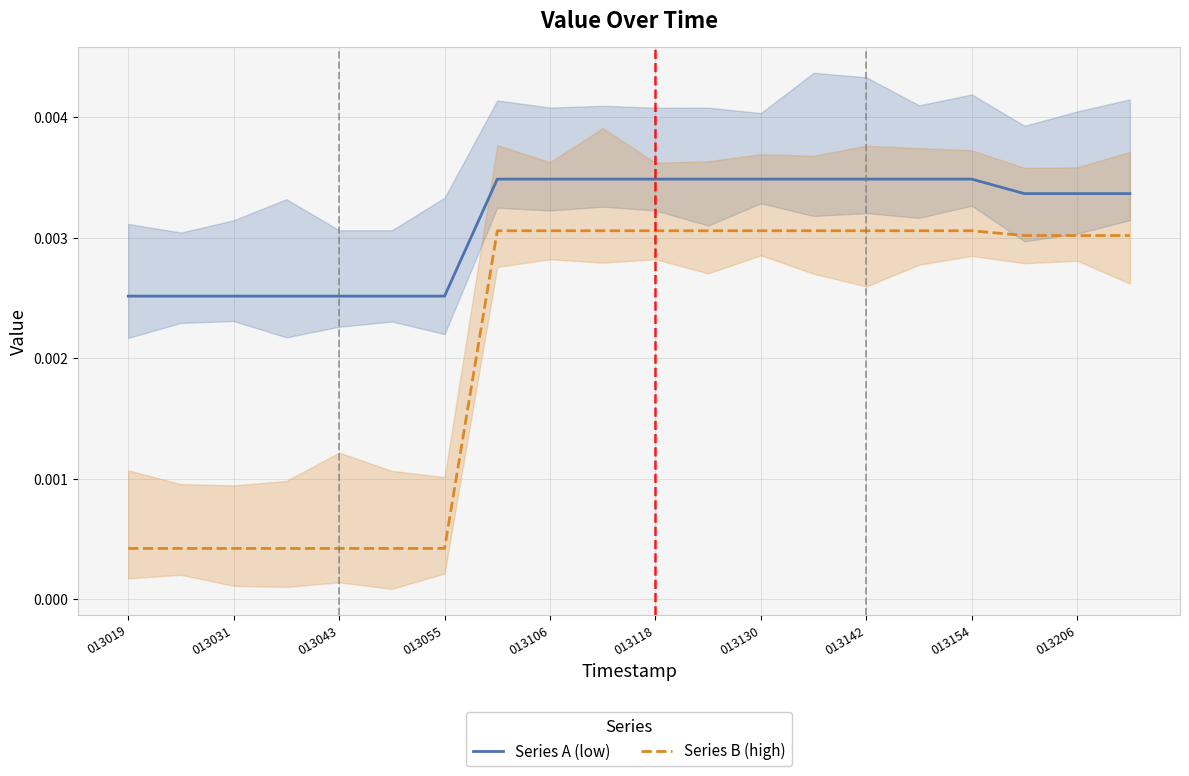

True or false: Series A (low) and Series B (high) intersect in this chart.

False